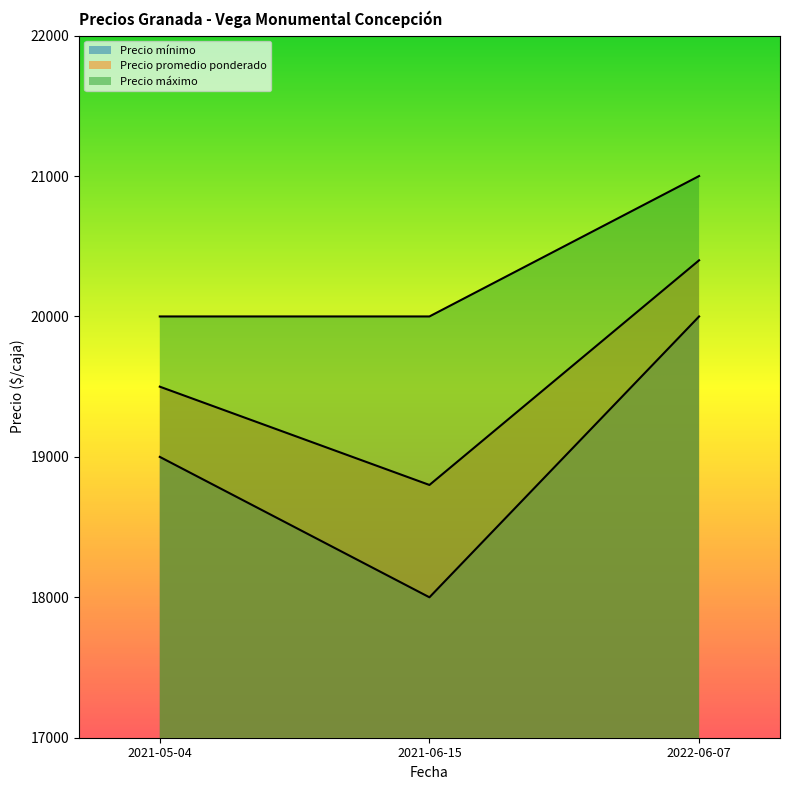

What is the value of the Precio promedio ponderado point at the 2nd from the left?

18800